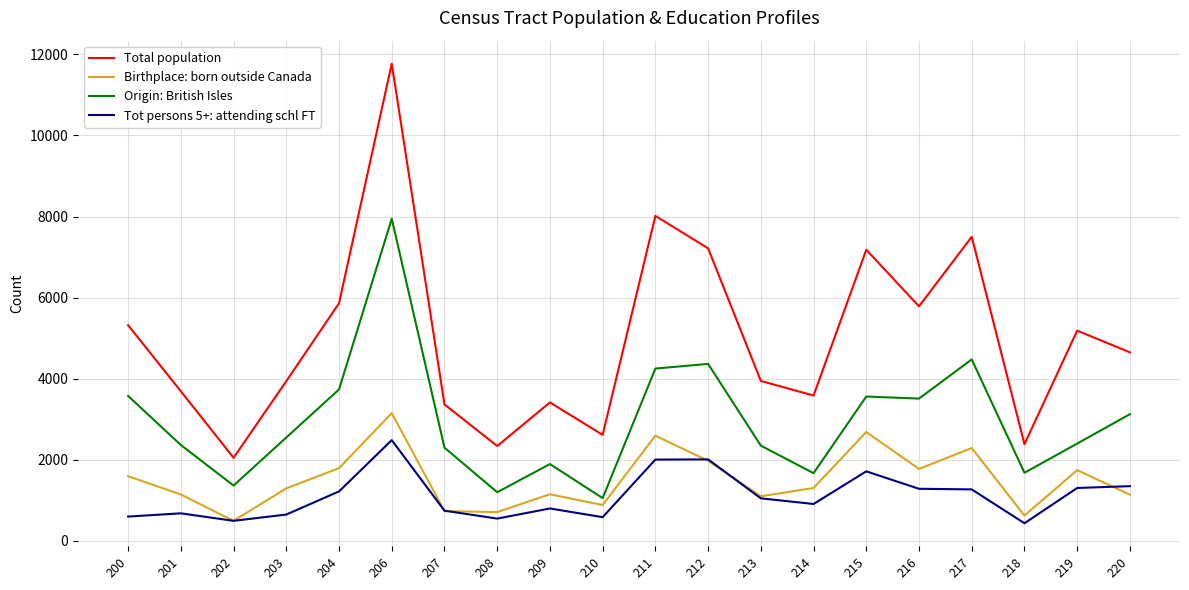

At which label is Origin: British Isles closest to 4500?

217